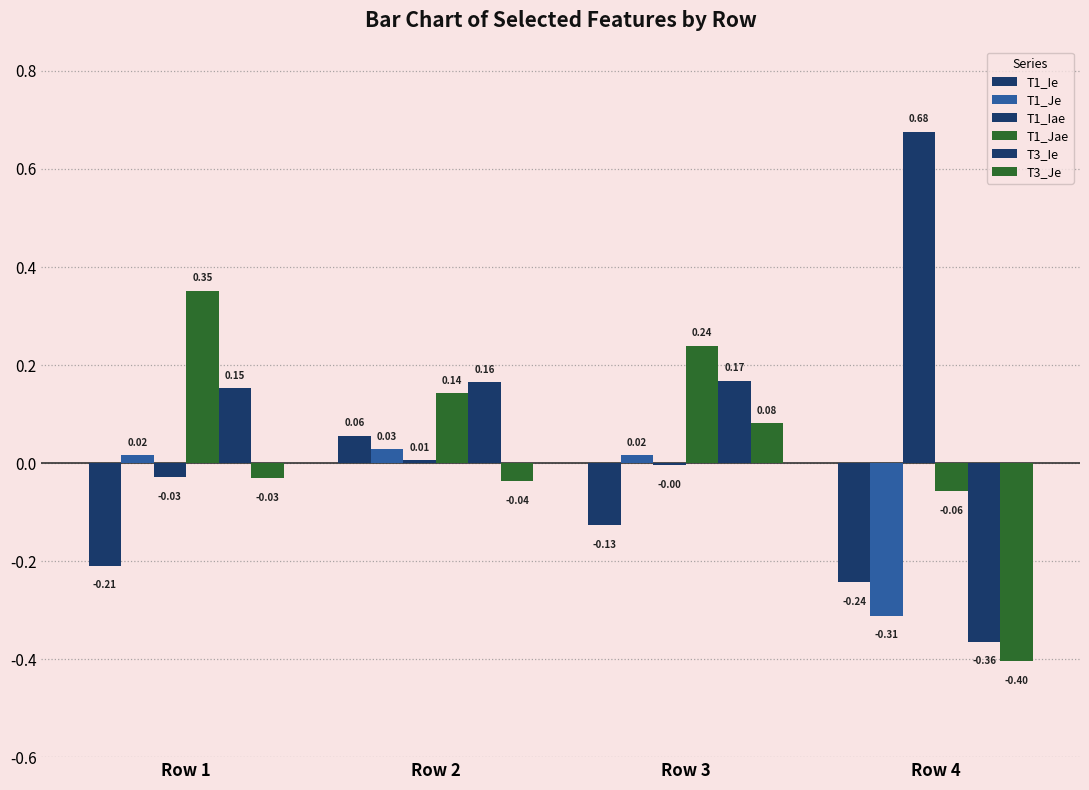

How many distinct data groups are displayed?

6